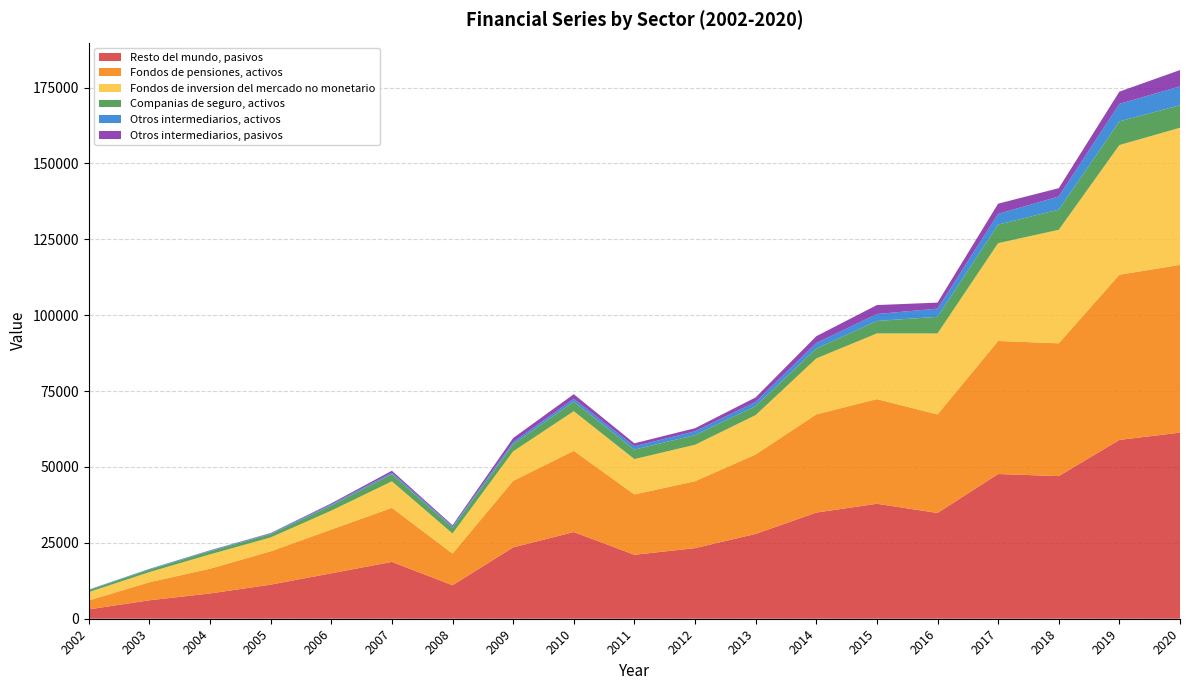

Reading left to right, extract all data points from this chart.

Resto del mundo, pasivos: 2002=3079	2003=6076	2004=8326	2005=11228	2006=14963	2007=18726	2008=11028	2009=23499	2010=28554	2011=21066	2012=23264	2013=27933	2014=34974	2015=37872	2016=34842	2017=47671	2018=46988	2019=58907	2020=61310
Fondos de pensiones, activos: 2002=2939	2003=5952	2004=8155	2005=10973	2006=14417	2007=17805	2008=10442	2009=21925	2010=26766	2011=19880	2012=22036	2013=26184	2014=32344	2015=34476	2016=32463	2017=43837	2018=43743	2019=54425	2020=55260
Fondos de inversion del mercado no monetario: 2002=2758	2003=3326	2004=4718	2005=4575	2006=6222	2007=8727	2008=6611	2009=9708	2010=13051	2011=11638	2012=12007	2013=12962	2014=18429	2015=21639	2016=26674	2017=32218	2018=37393	2019=42709	2020=45173
Companias de seguro, activos: 2002=631	2003=855	2004=1034	2005=1082	2006=1703	2007=2358	2008=1892	2009=2309	2010=3139	2011=3122	2012=3197	2013=2976	2014=3260	2015=4115	2016=5477	2017=6122	2018=6654	2019=7823	2020=7413
Otros intermediarios, activos: 2002=170	2003=195	2004=246	2005=252	2006=362	2007=477	2008=456	2009=710	2010=932	2011=1099	2012=1245	2013=1368	2014=1806	2015=2280	2016=2704	2017=3525	2018=4322	2019=5750	2020=6220
Otros intermediarios, pasivos: 2002=23	2003=31	2004=73	2005=124	2006=343	2007=665	2008=388	2009=1371	2010=1529	2011=984	2012=1013	2013=1488	2014=2251	2015=2951	2016=1976	2017=3369	2018=2735	2019=4028	2020=5376